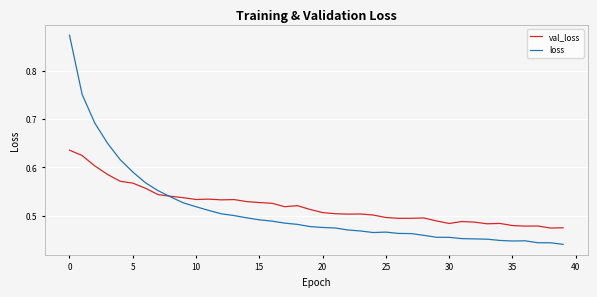

Which series has the largest range (max minus min)?

loss